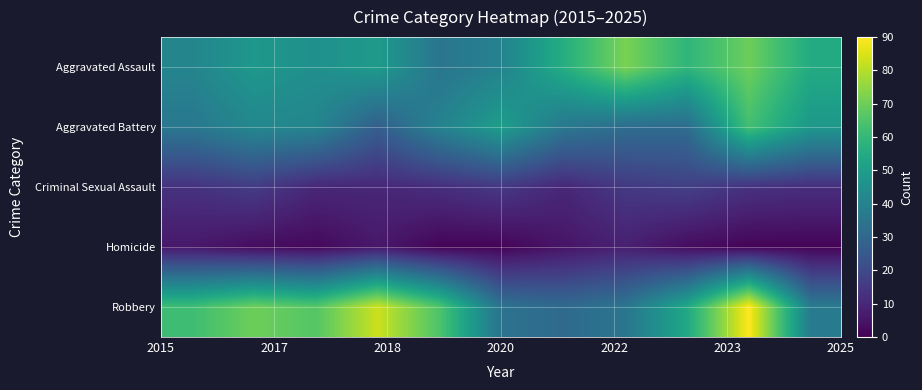

Reading left to right, what are all the values shown in this chart?

Aggravated Assault: 41	48	45	49	35	40	56	72	59	70	55
Aggravated Battery: 36	42	41	27	40	50	36	32	32	63	48
Criminal Sexual Assault: 13	16	10	10	12	15	10	15	17	13	12
Homicide: 6	3	2	6	1	1	5	8	3	1	1
Robbery: 62	70	66	83	65	34	31	35	54	90	37